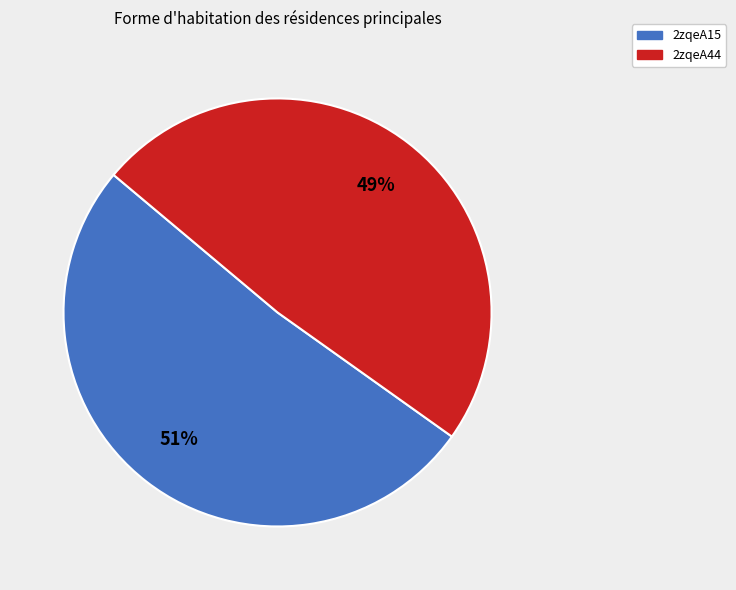

What is the majority slice?

2zqeA15